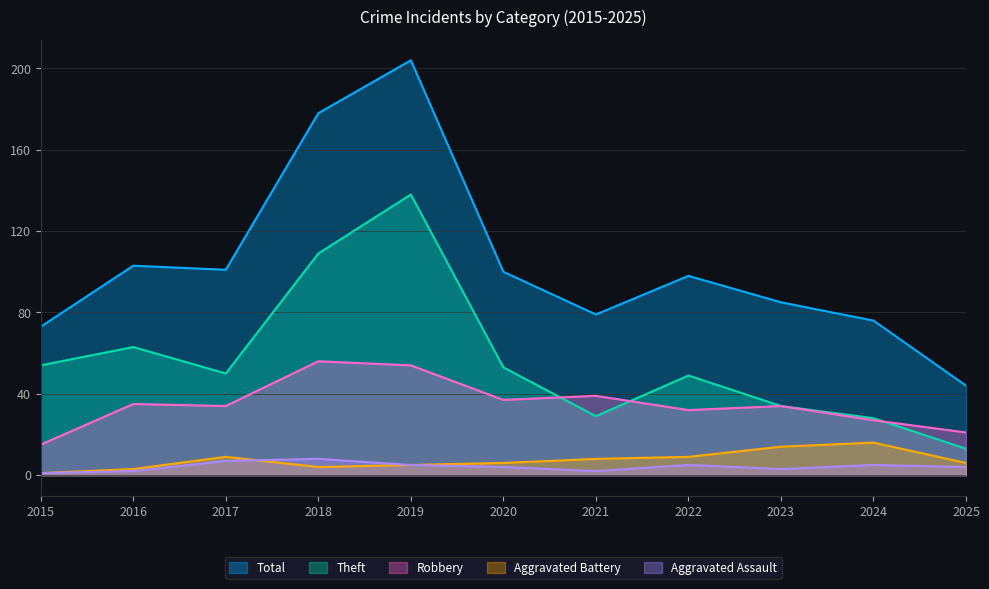

List the labels in order of Aggravated Assault value, smallest first.

2015, 2016, 2021, 2023, 2020, 2025, 2019, 2022, 2024, 2017, 2018